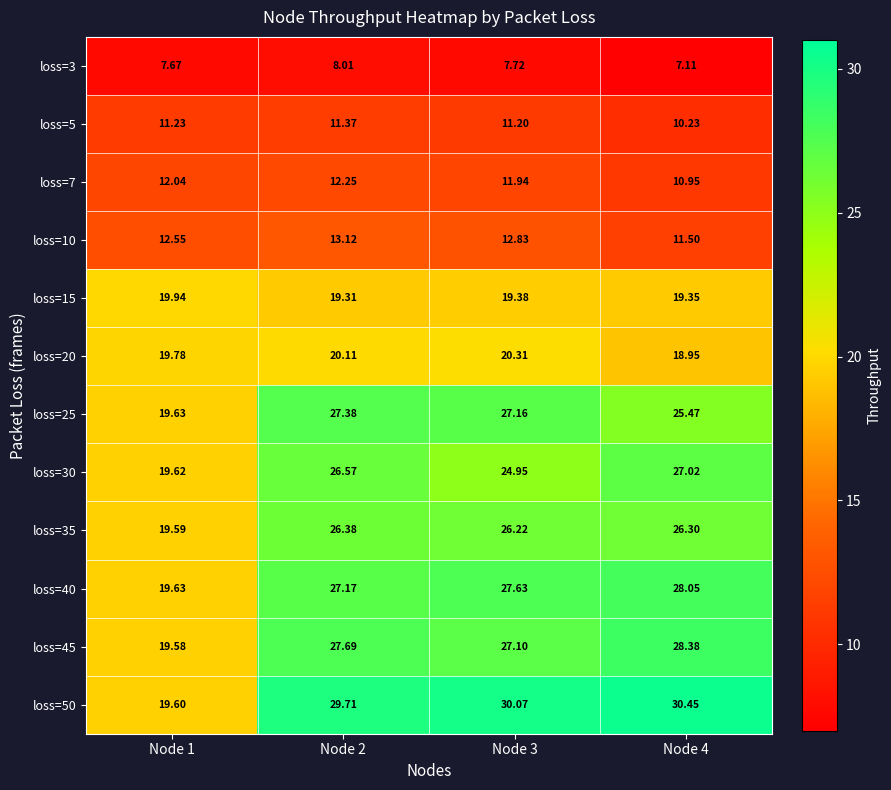

Is the value of loss=45 at Node 2 greater than the value of loss=10 at Node 4?

Yes